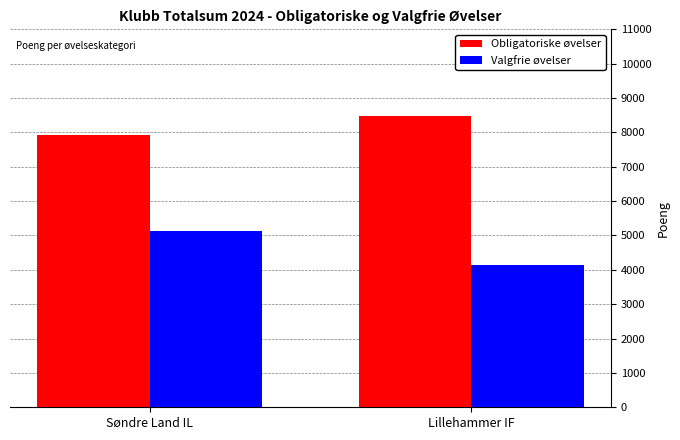

What are all the series names shown in the legend?

Obligatoriske øvelser, Valgfrie øvelser